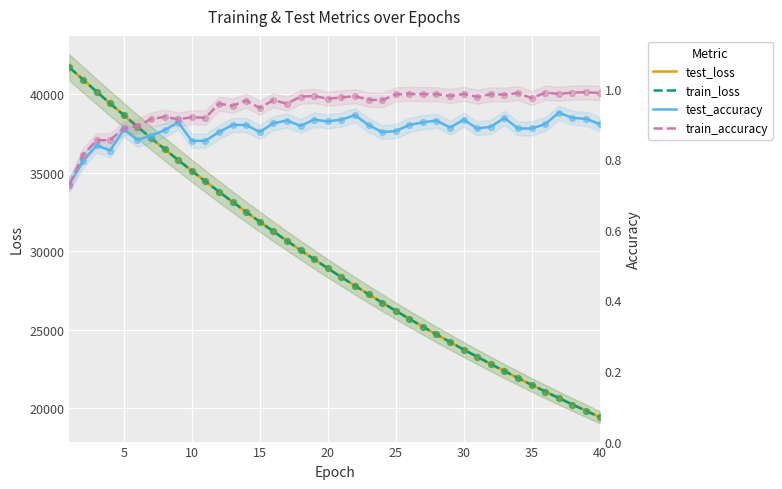

What are all the series names shown in the legend?

test_loss, train_loss, test_accuracy, train_accuracy